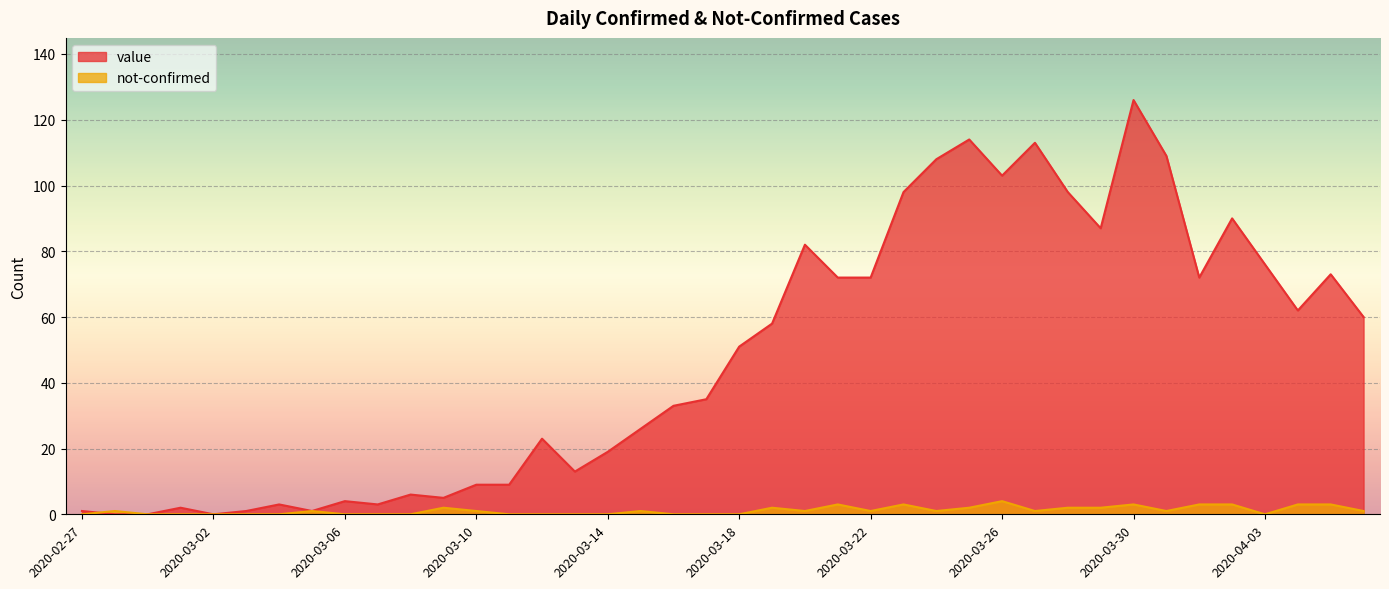

How many lines are shown in the chart?

2